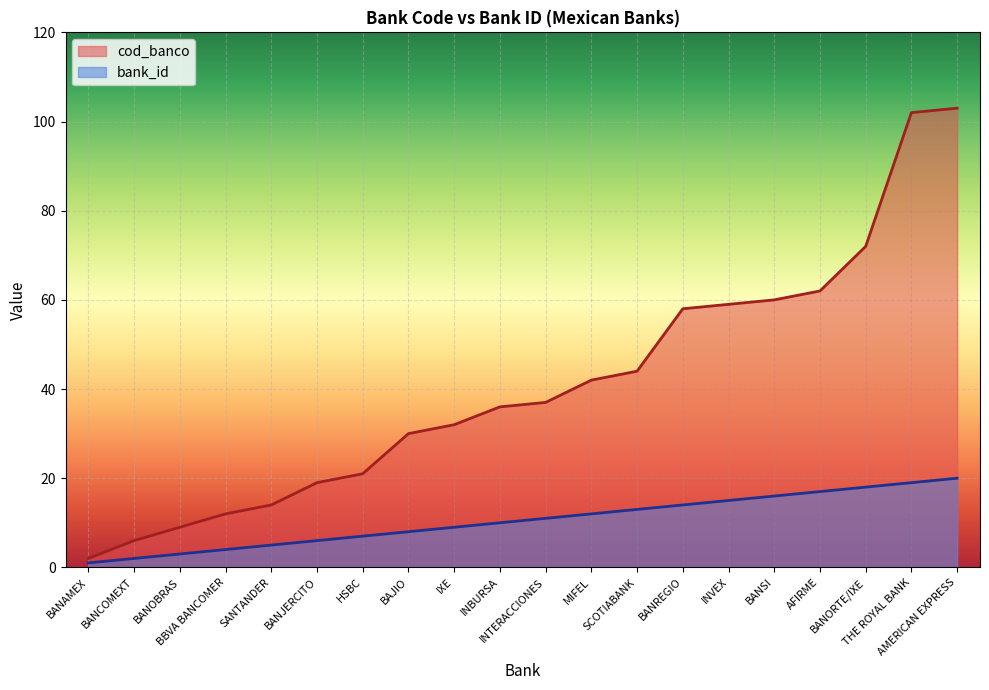

What is the smallest value displayed?

1